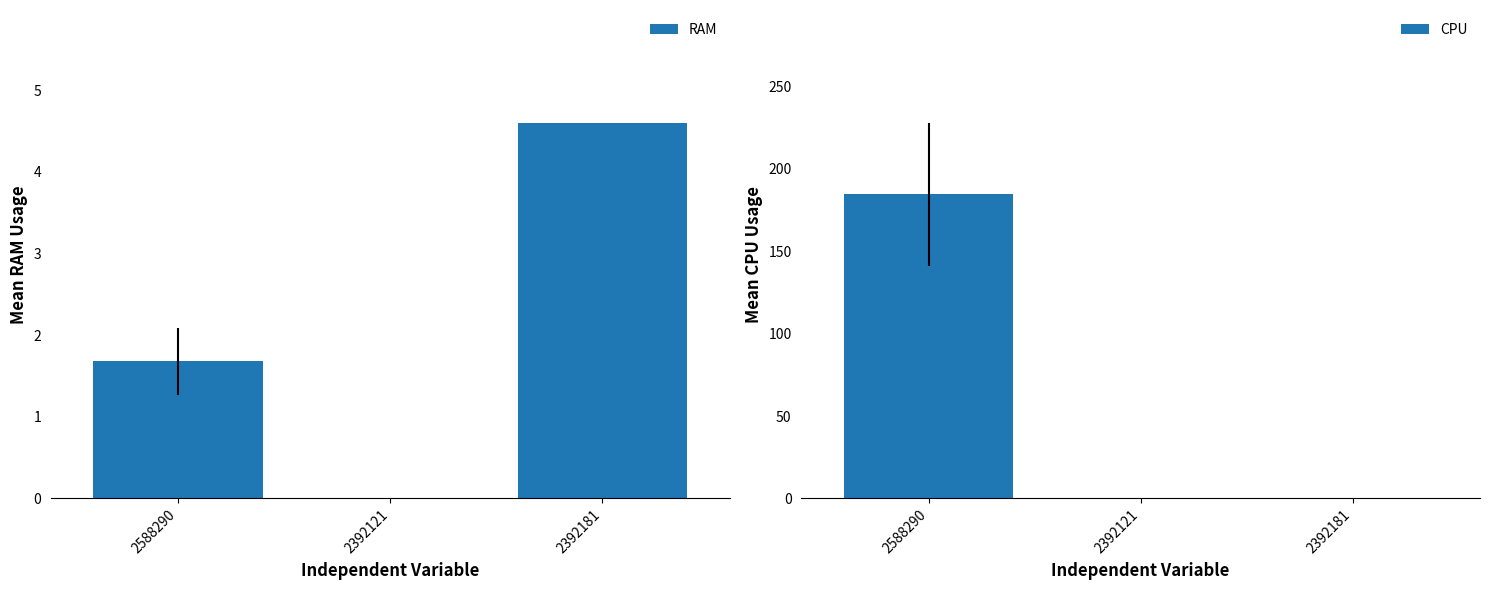

Reading left to right, extract all data points from this chart.

RAM: 2588290=1.7	2392121=0.0	2392181=4.6
CPU: 2588290=184.5	2392121=0.0	2392181=0.0